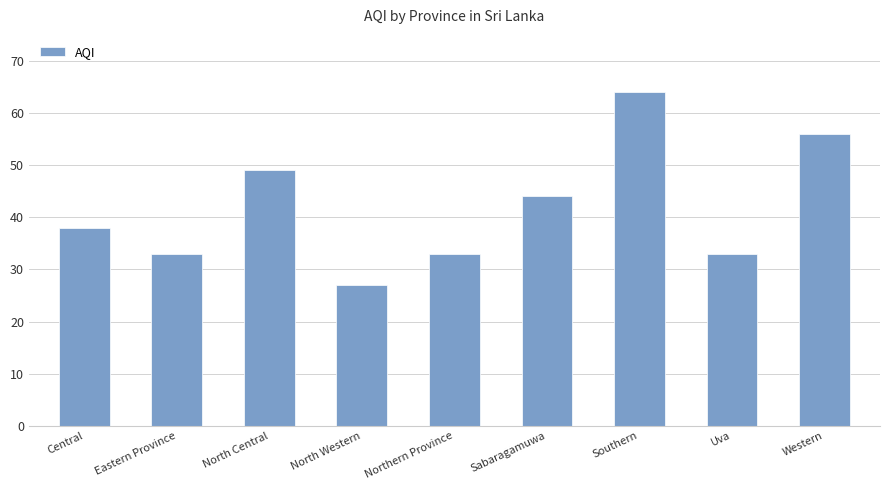

Reading right to left, list all the values displayed in this chart.

Western=56	Uva=33	Southern=64	Sabaragamuwa=44	Northern Province=33	North Western=27	North Central=49	Eastern Province=33	Central=38